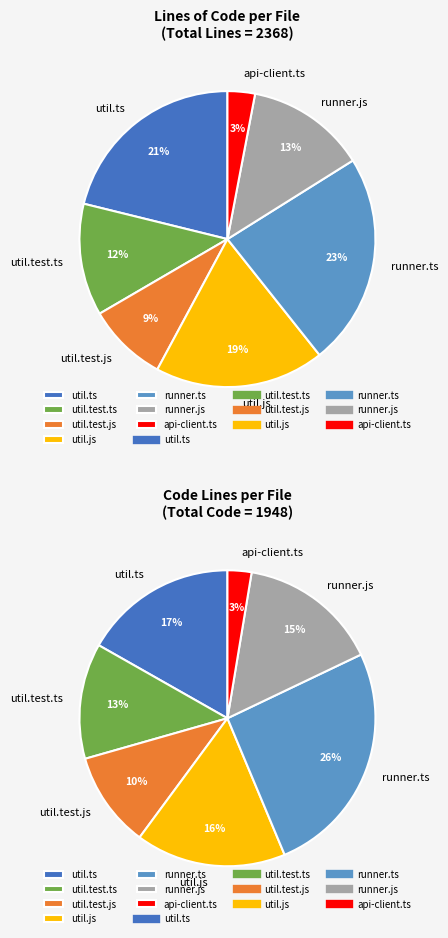

To the nearest percent, what is the average slice percentage?

14%